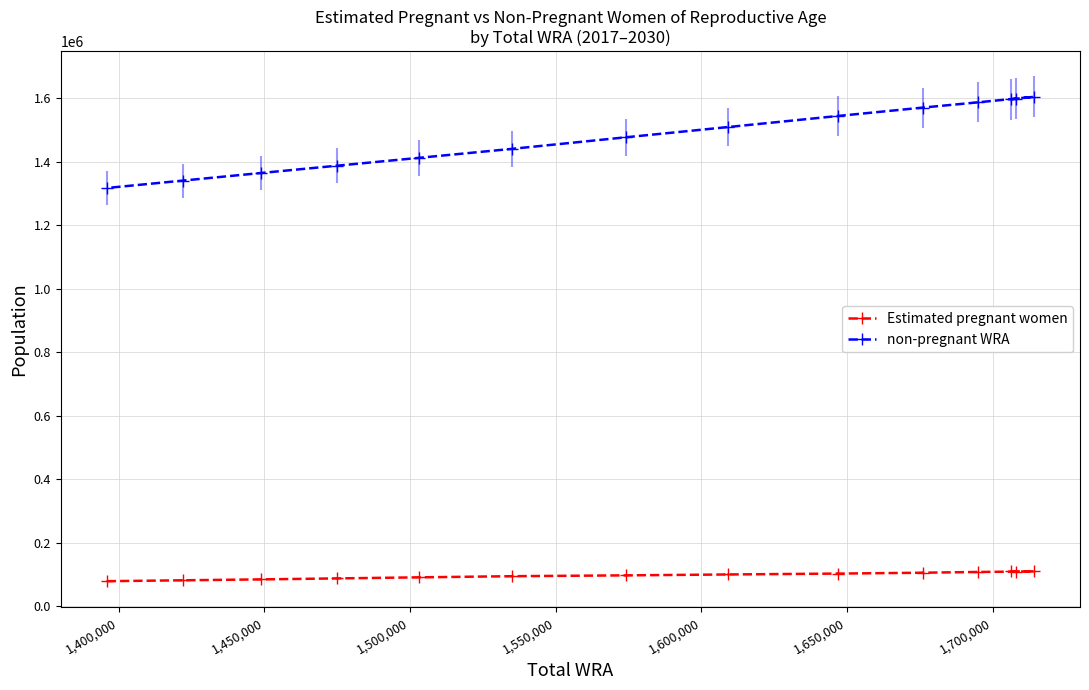

Which series has the largest total across all categories?

non-pregnant WRA